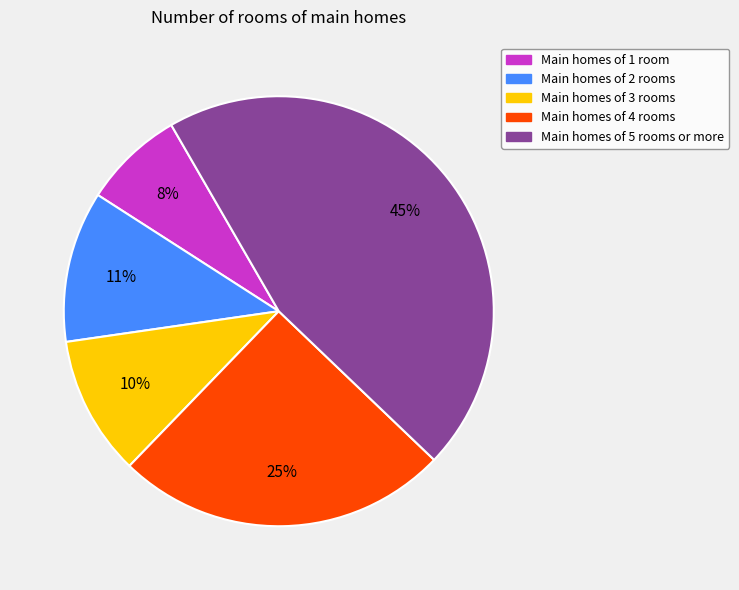

Does any single category account for the majority?

No